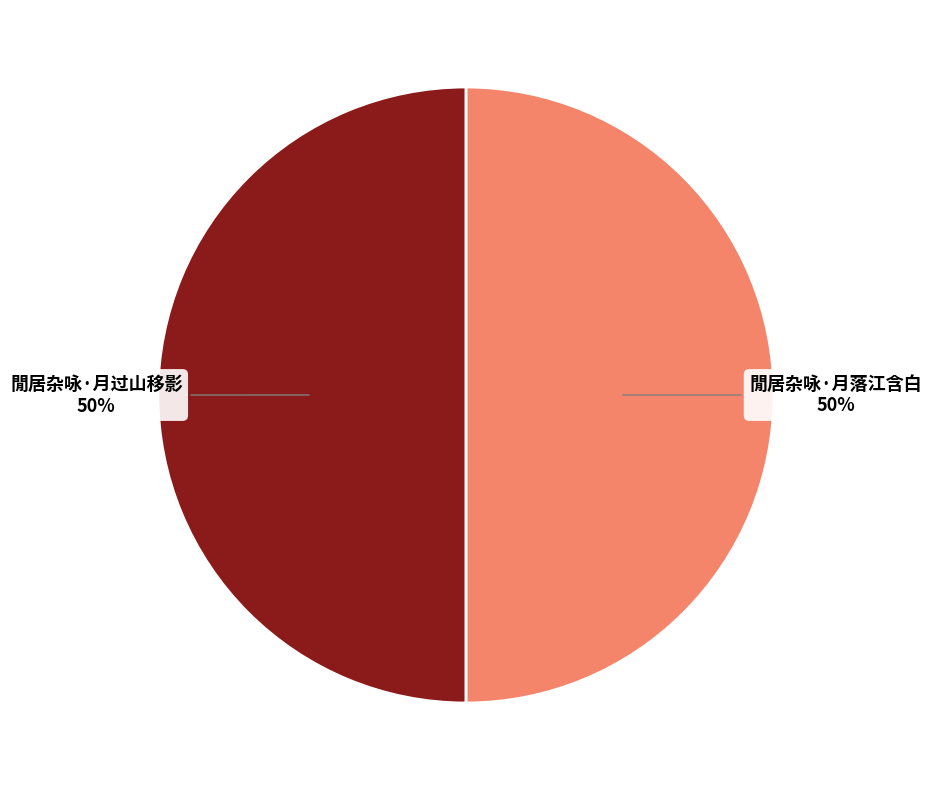

True or false: 閒居杂咏·月落江含白 accounts for 50% of the total.

True